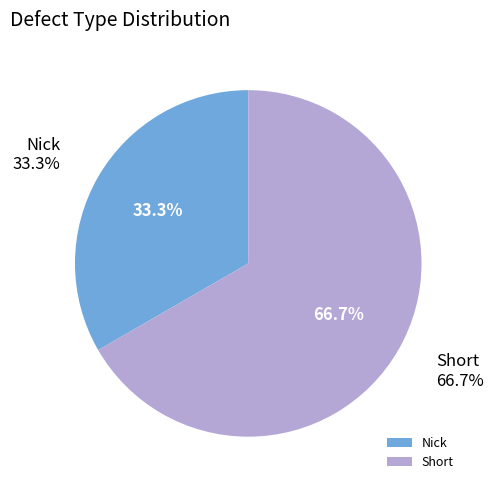

How many slices are in this pie chart?

2